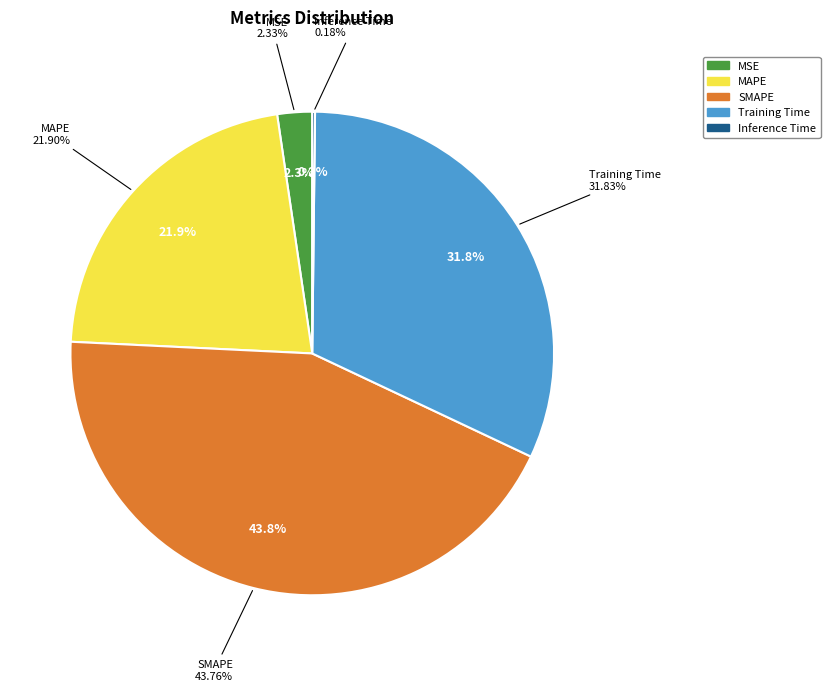

Count the number of slices in the pie.

5